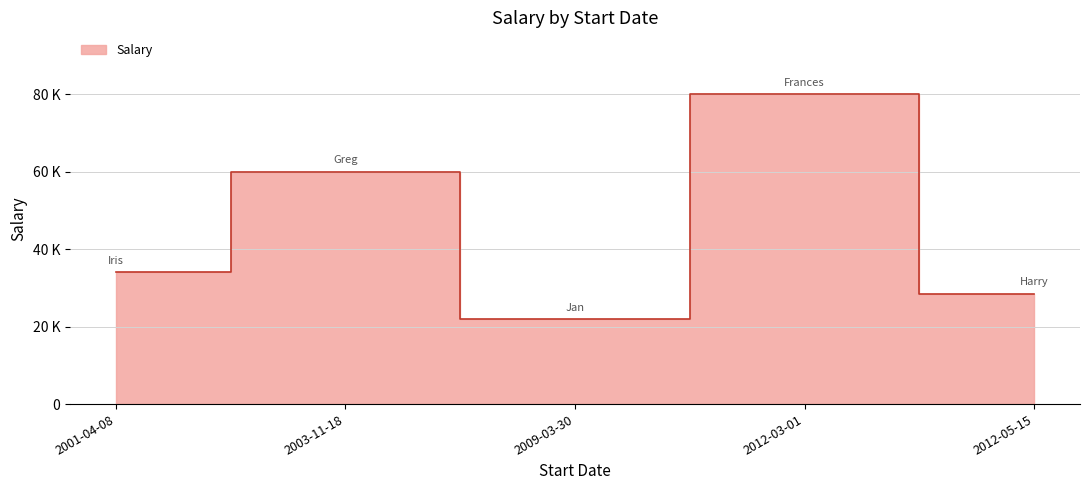

What is the sum of the values at 2001-04-08 and 2003-11-18?

94000